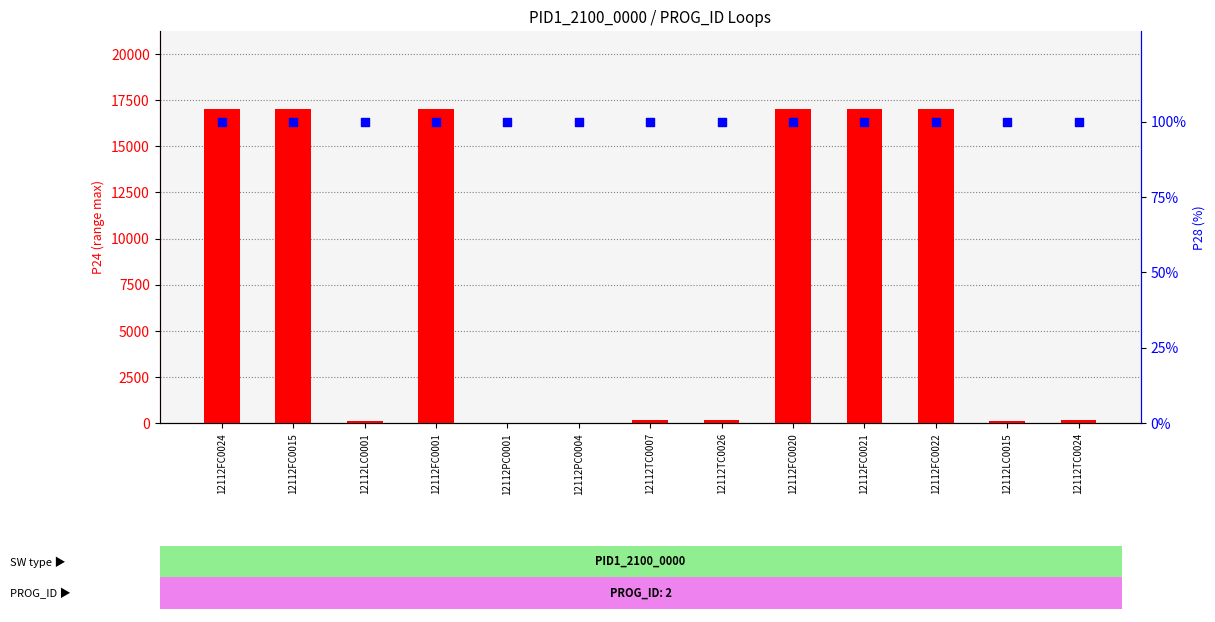

At how many categories does at least one series exceed 3725?

6